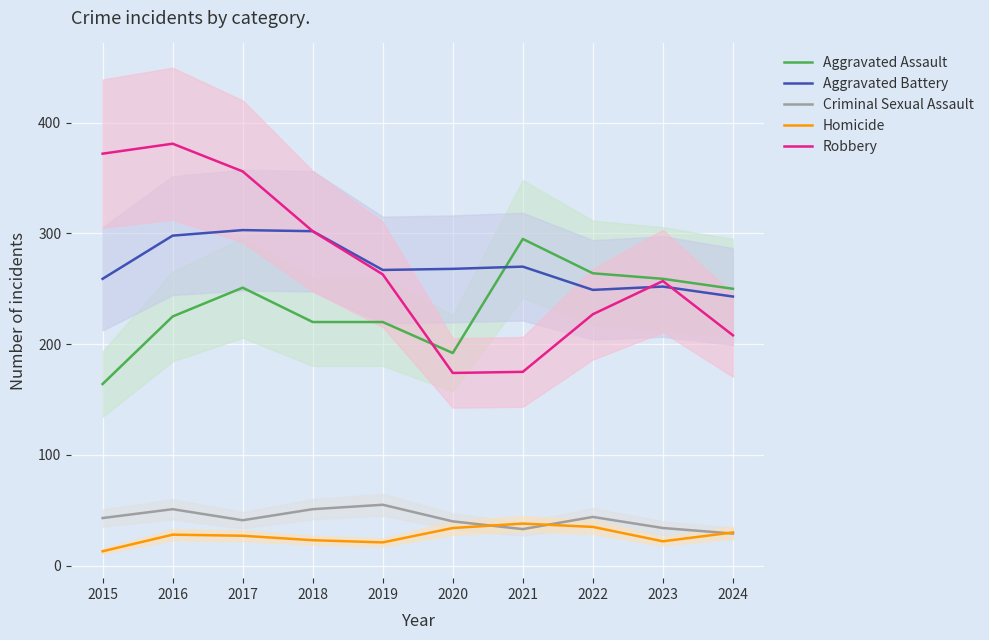

What is the difference between the maximum and minimum values in the Aggravated Battery series?

60